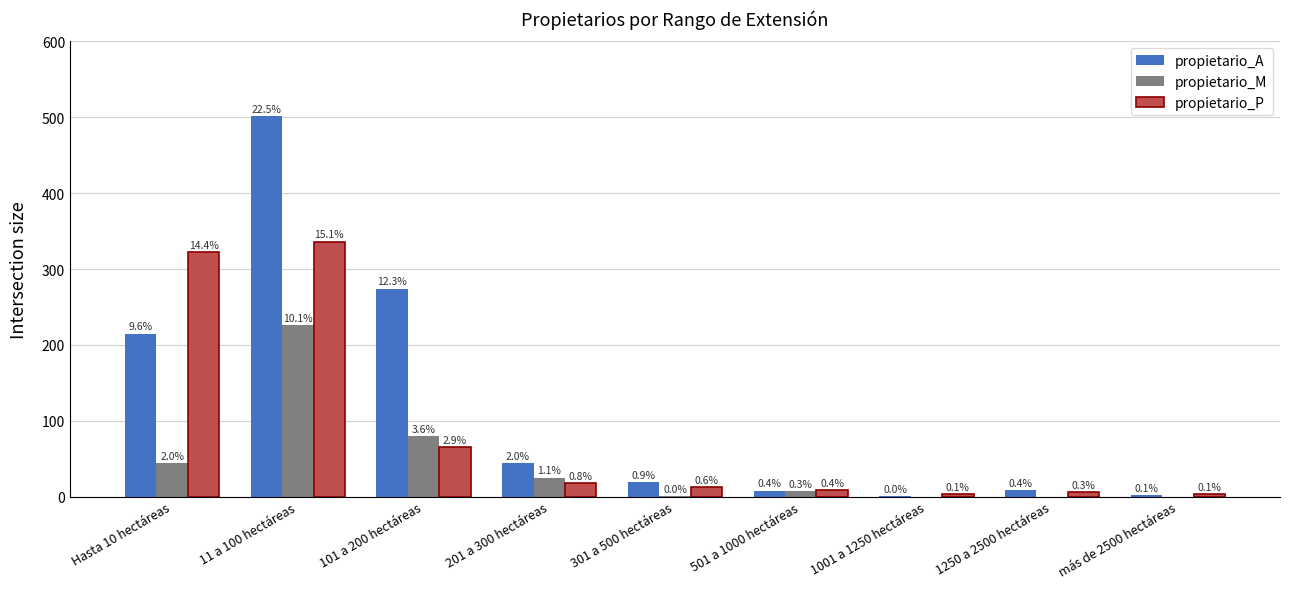

At how many categories does at least one series exceed 93?

3